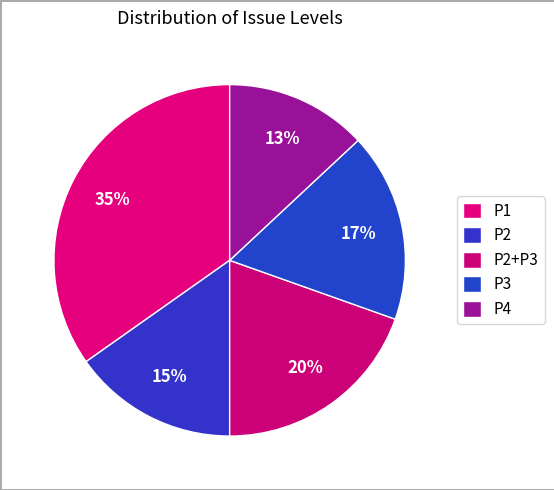

To the nearest percent, what is the average slice percentage?

20%